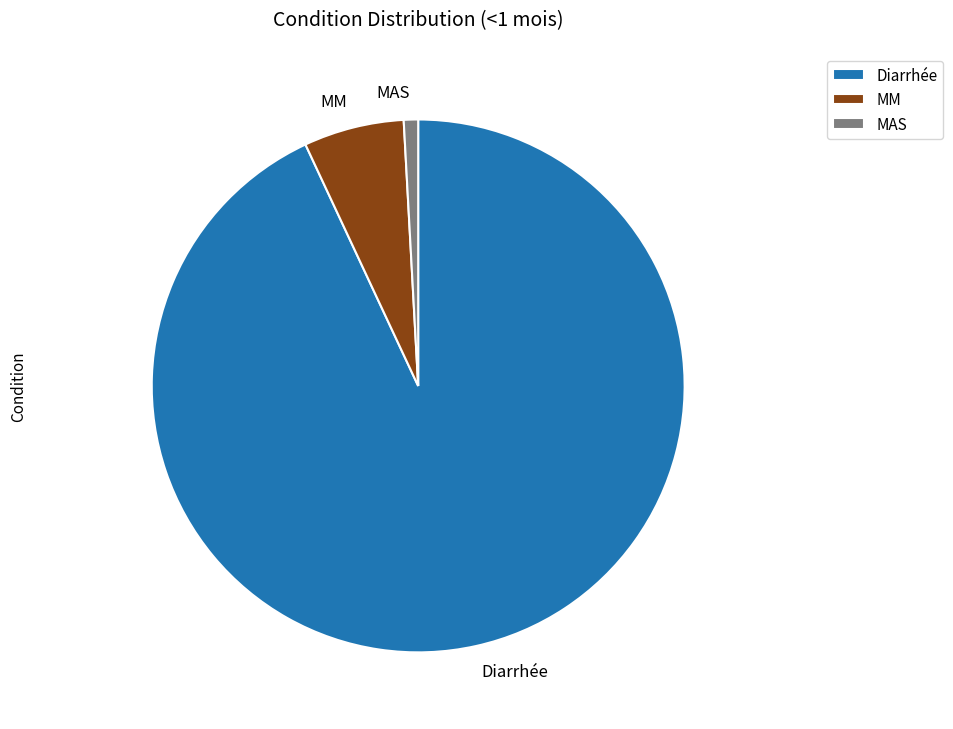

Does Diarrhée represent more than half of the total?

Yes